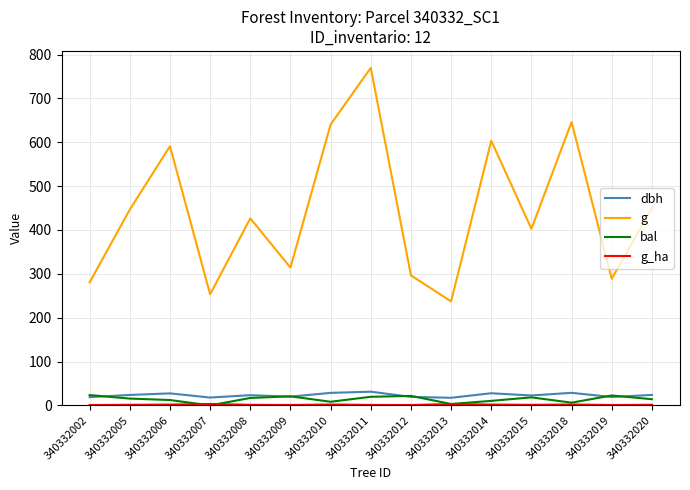

What is the difference between the second highest and minimum values in the g series?

409.0